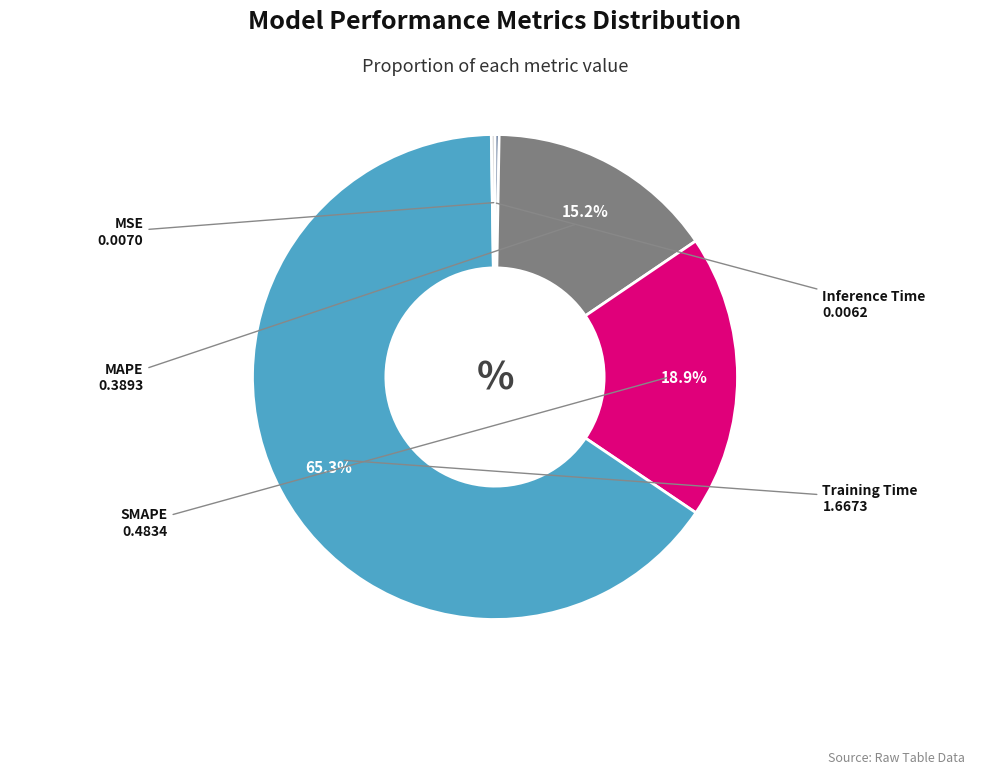

Is there a majority slice in this chart?

Yes